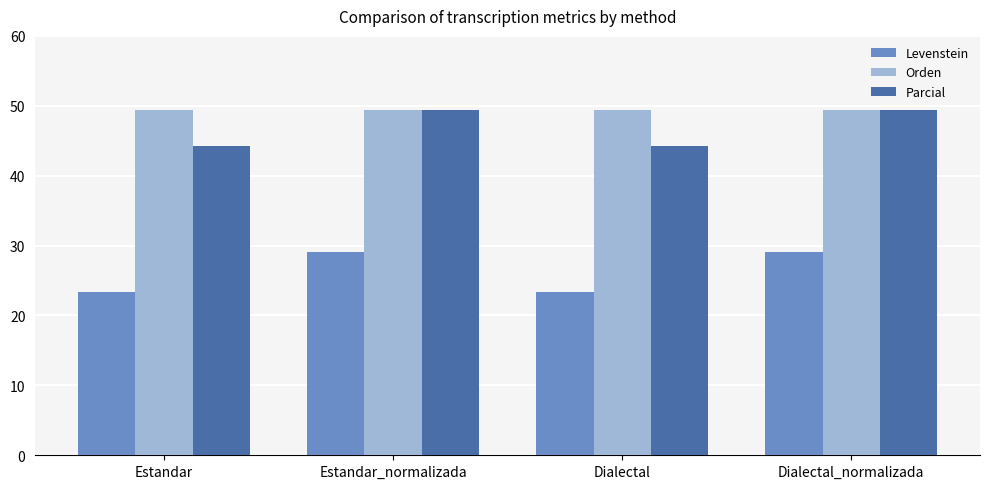

What is the spread (max minus min) of values at Dialectal_normalizada?

20.3